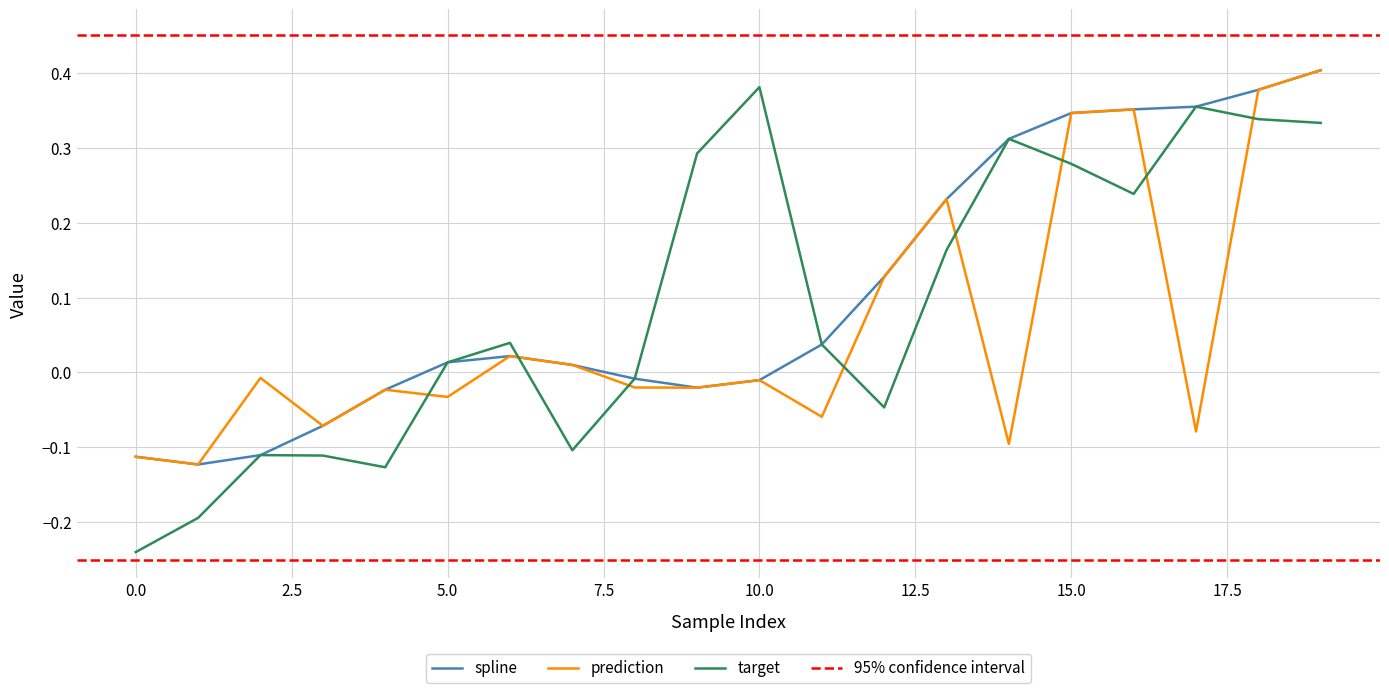

Rank the series by their average value, from highest to lowest.

spline, target, prediction